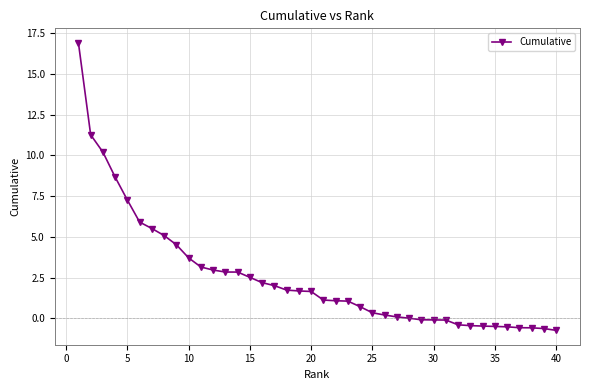

What is the sum of all values?

101.8